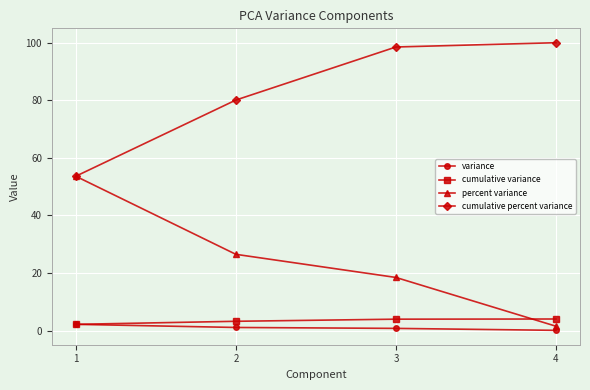

True or false: variance and cumulative percent variance cross at least once.

False